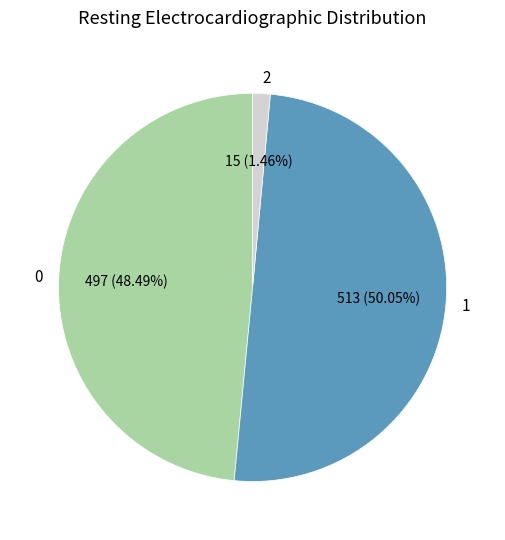

Rank the categories by value from highest to lowest.

1, 0, 2